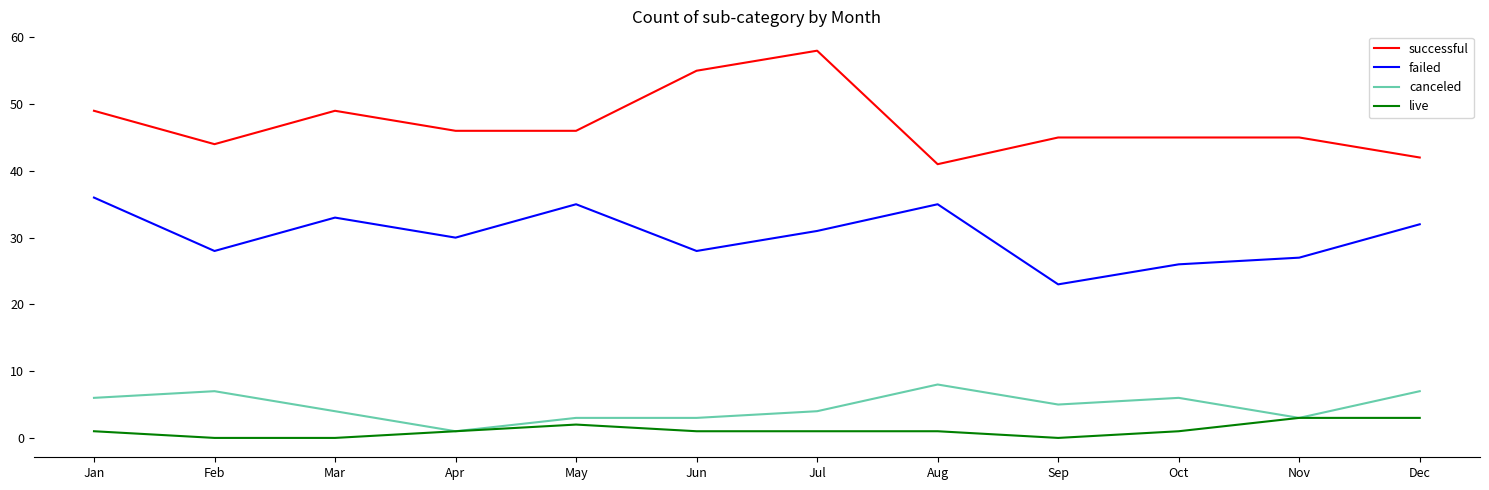

True or false: canceled and successful intersect in this chart.

False